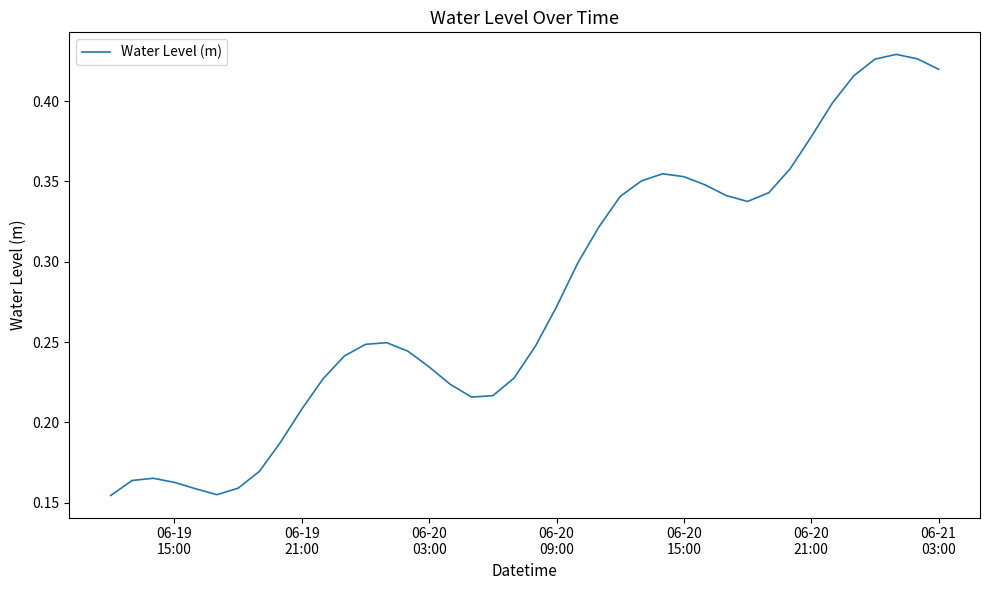

Is this an area chart (filled region under the line)?

No